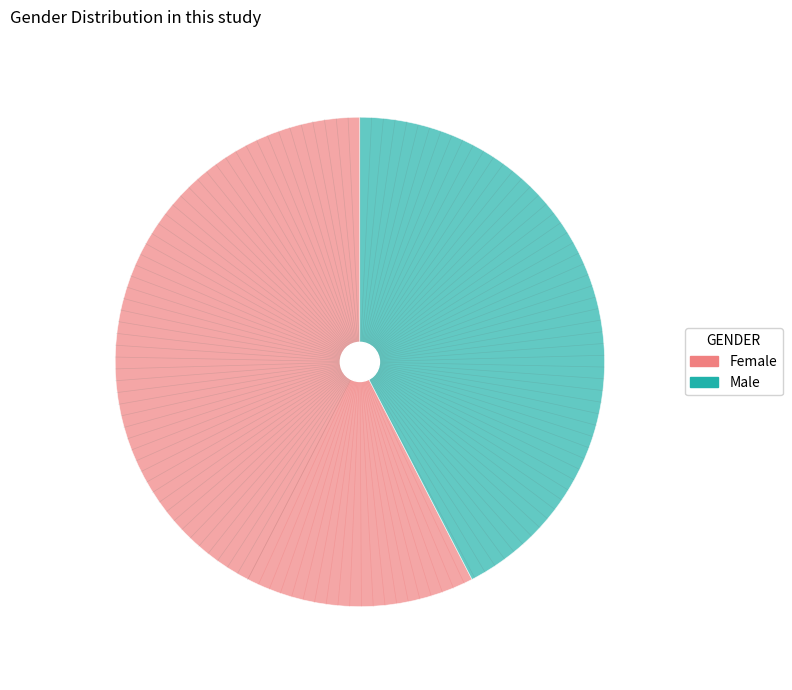

Is there any slice that represents more than half of the pie?

Yes